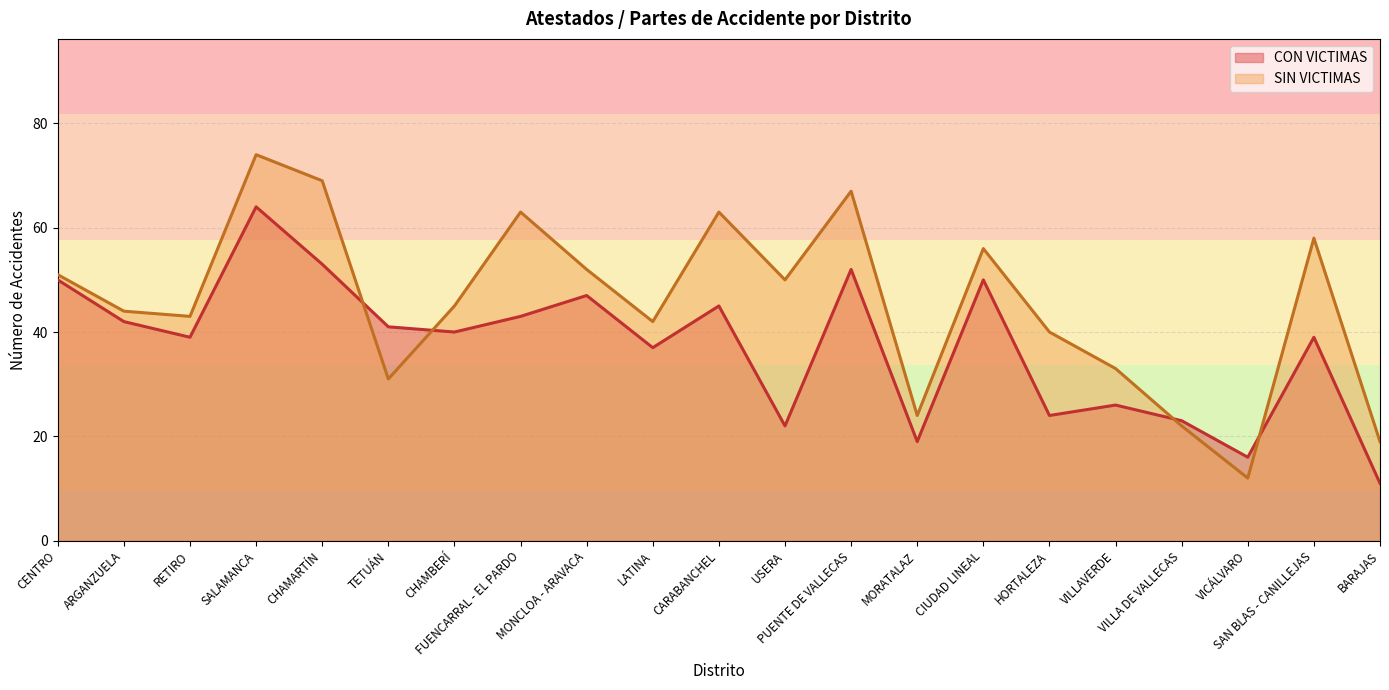

What is the label of the 8th point from the right?

MORATALAZ